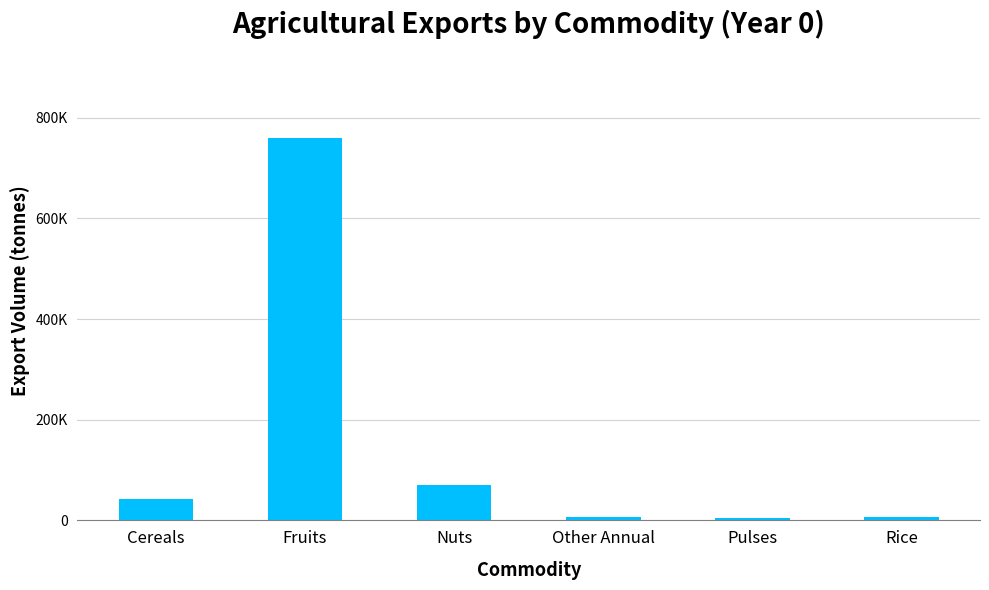

Approximately how many times larger is the value at Other Annual compared to Rice?

0.9